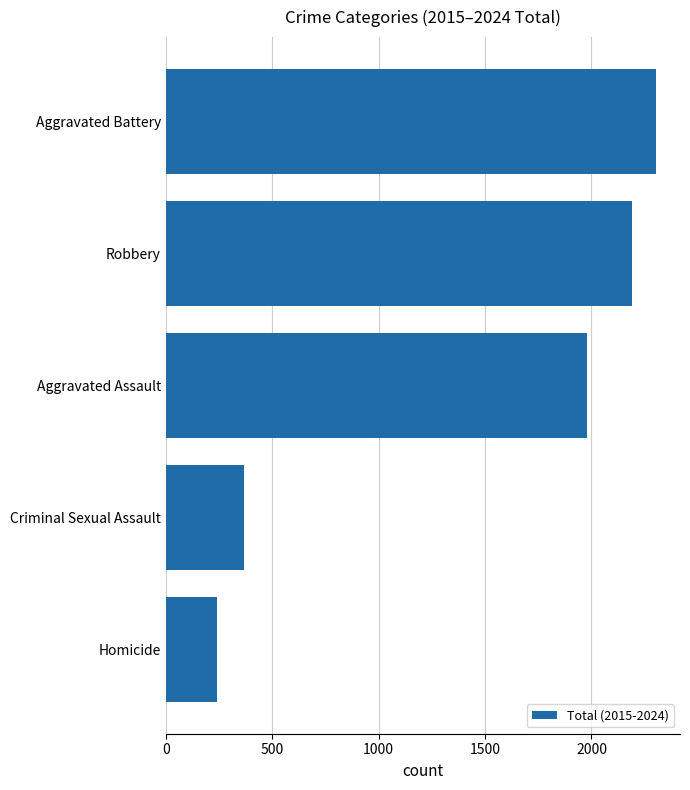

Does the chart contain any negative values?

No